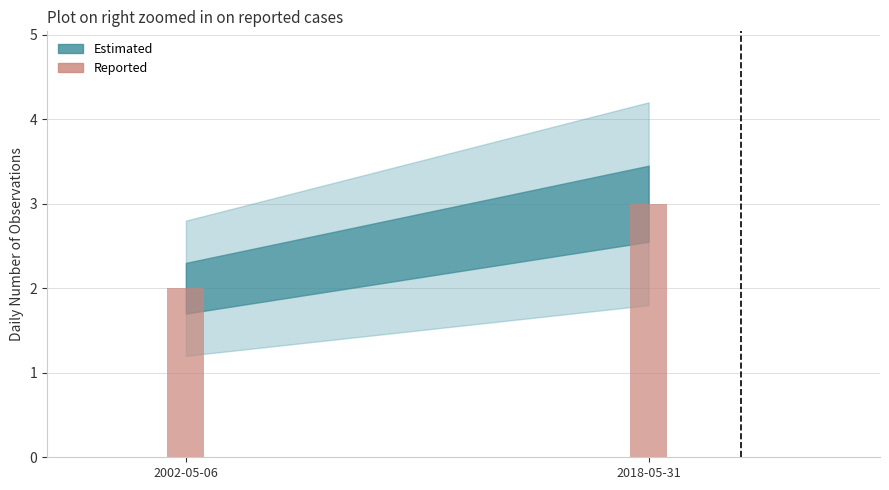

List the labels in order of value, smallest first.

2002-05-06, 2018-05-31